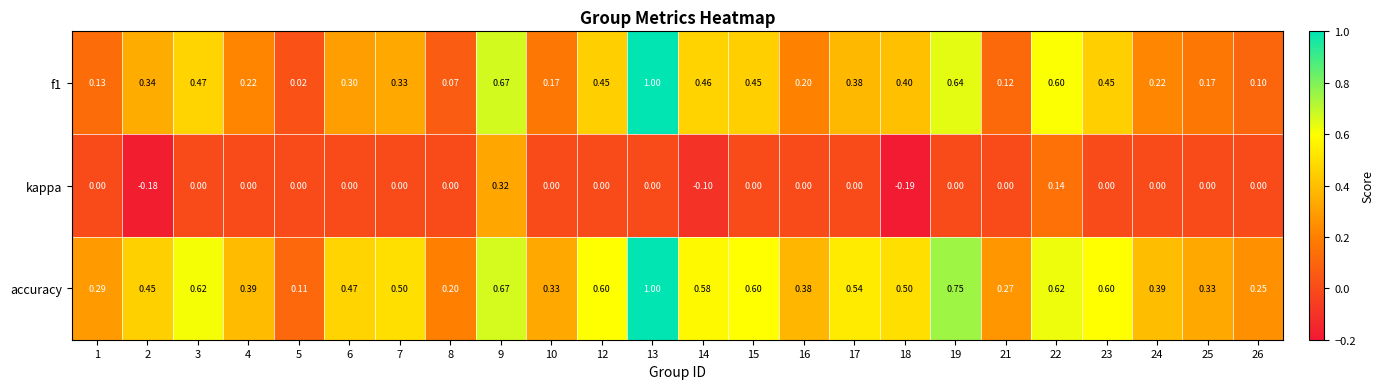

List the series in order of their overall mean, lowest first.

kappa, f1, accuracy